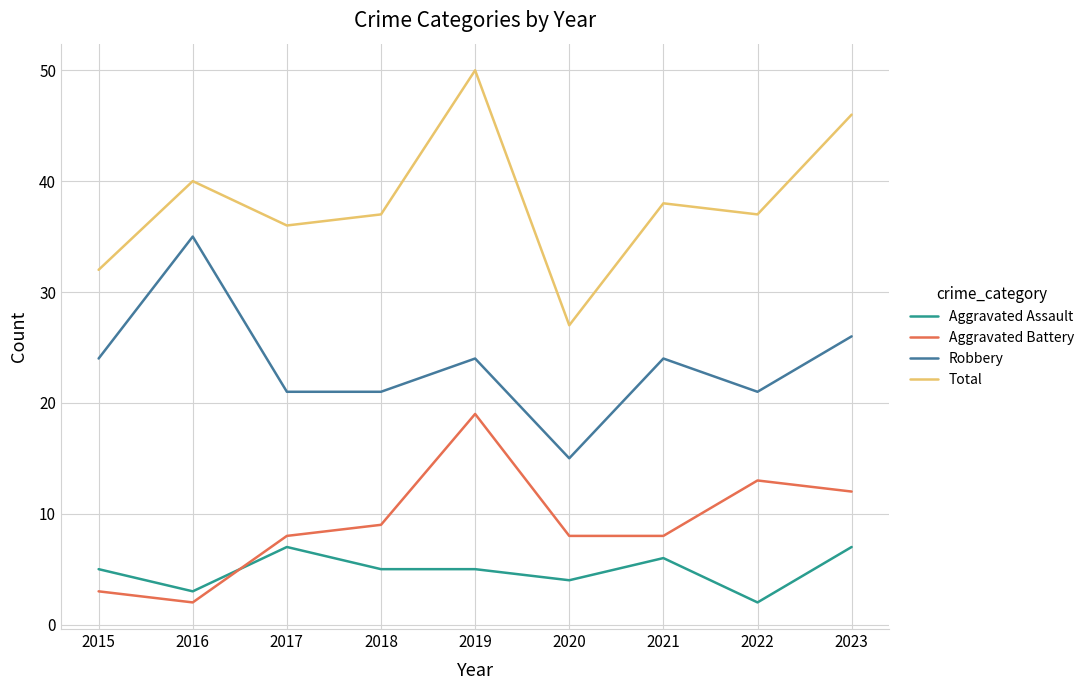

What is the greatest value displayed?

50